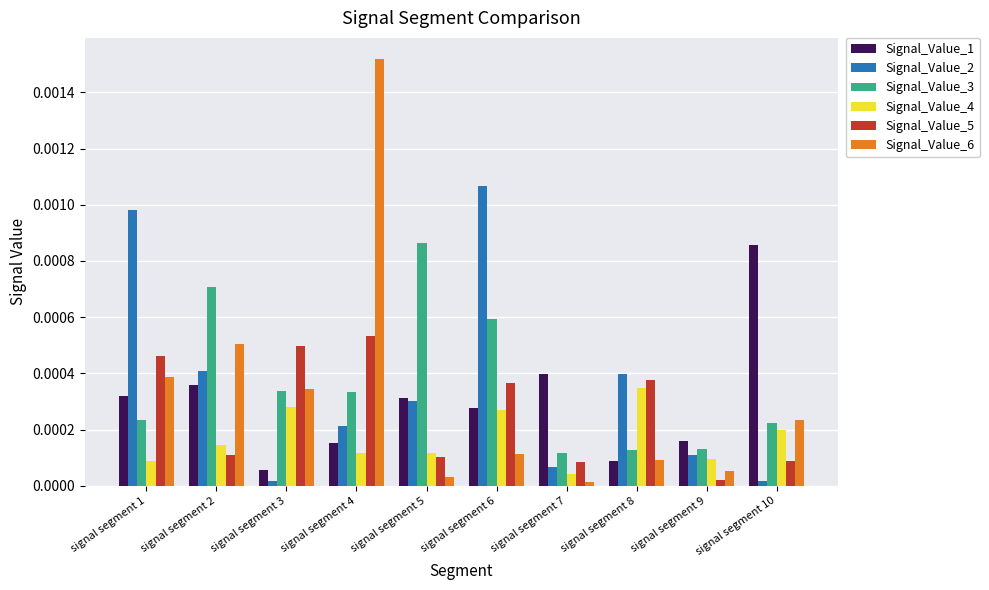

Is it true that Signal_Value_5 equals 0.0 at signal segment 9?

True